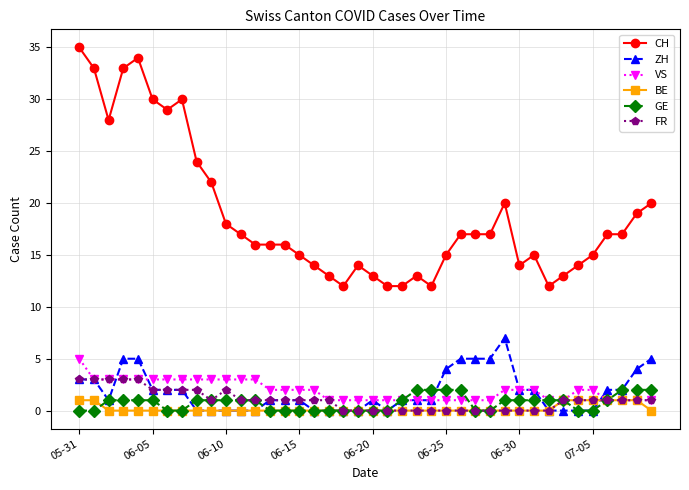

Which series has the largest total across all categories?

CH